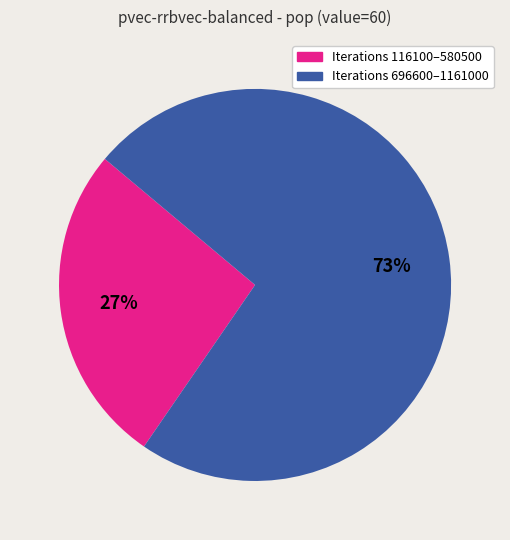

Between Iterations 116100–580500 and Iterations 696600–1161000, which is larger?

Iterations 696600–1161000